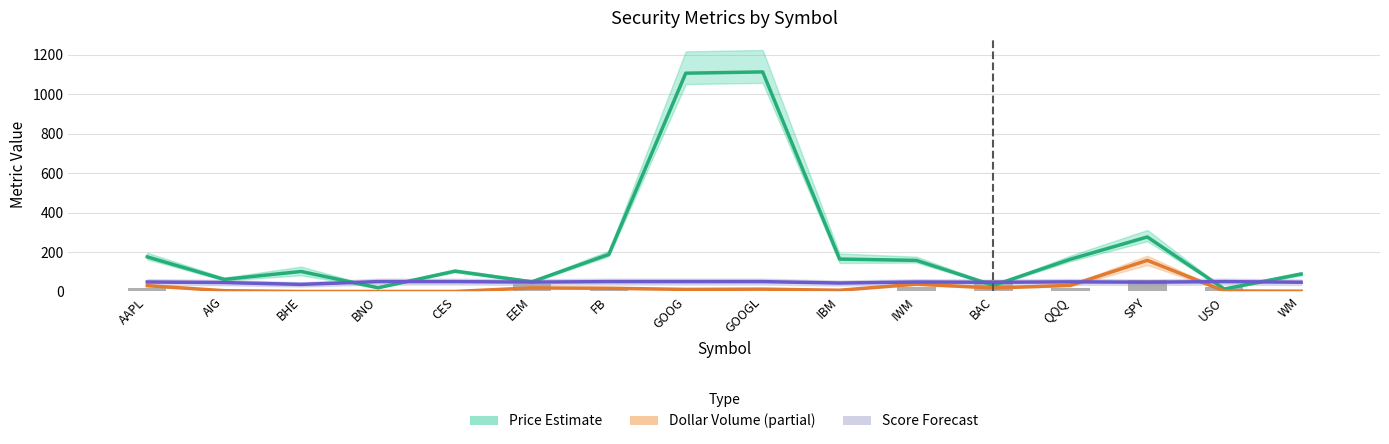

Which category has the lowest value across all series?

CES